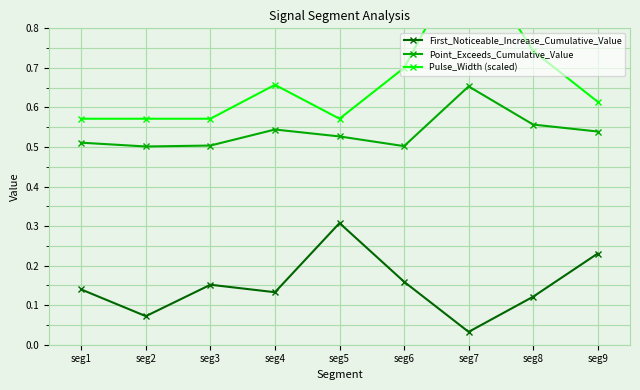

Which series has the largest range (max minus min)?

Pulse_Width (scaled)